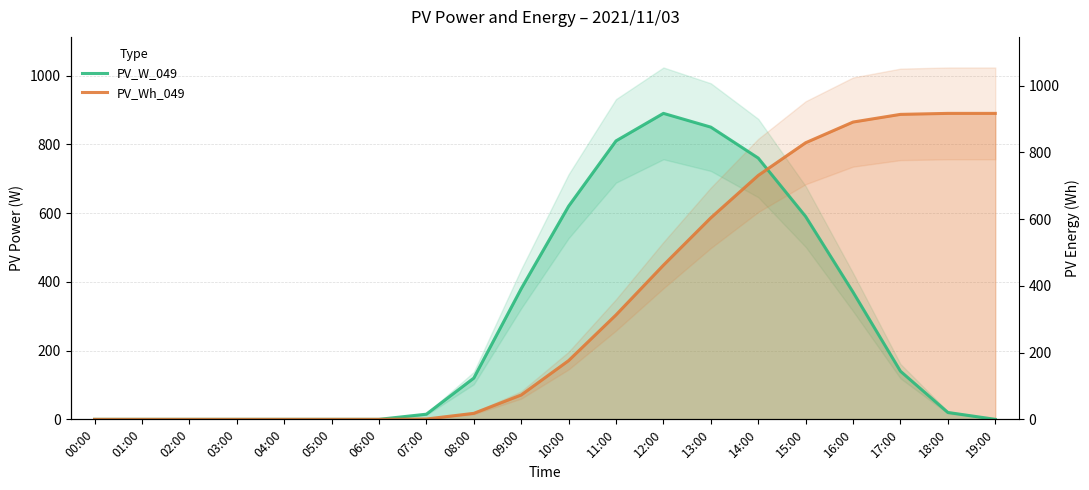

Where does the PV_Wh_049 series first go above 170?

10:00